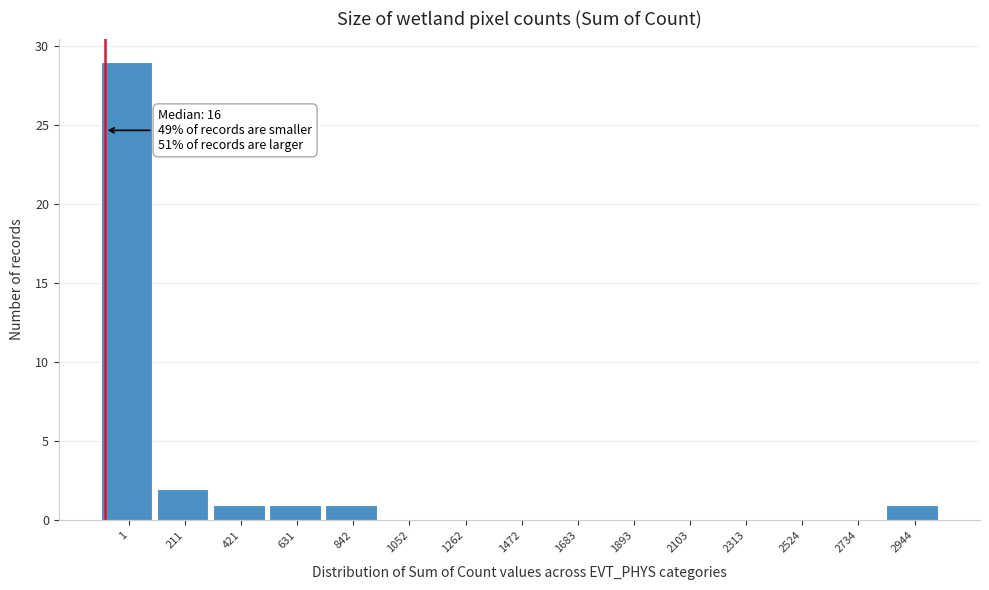

Reading left to right, extract all data points from this chart.

1=29	211=2	421=1	631=1	842=1	1052=0	1262=0	1472=0	1683=0	1893=0	2103=0	2313=0	2524=0	2734=0	2944=1